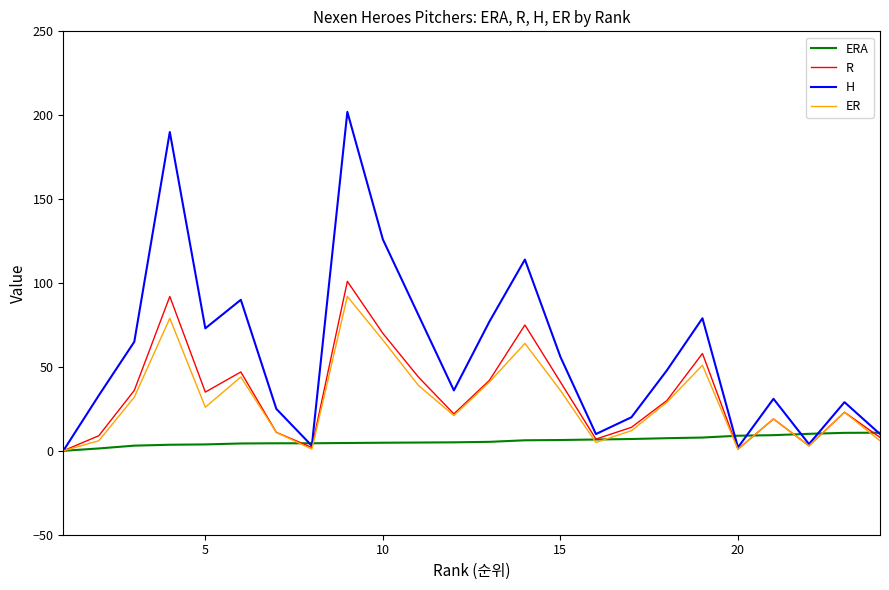

Which series has the widest spread of values?

H